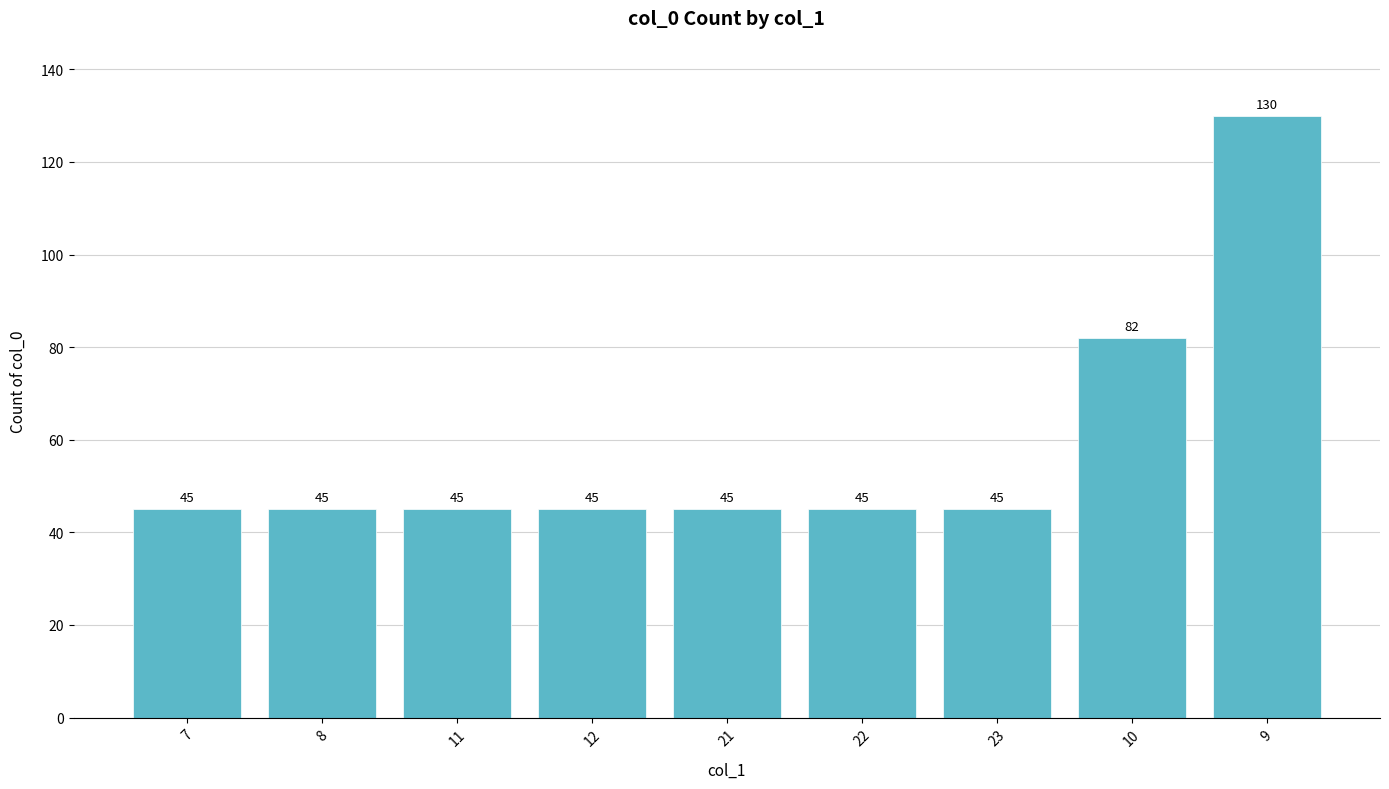

True or false: the data shows 82 at 10.

True